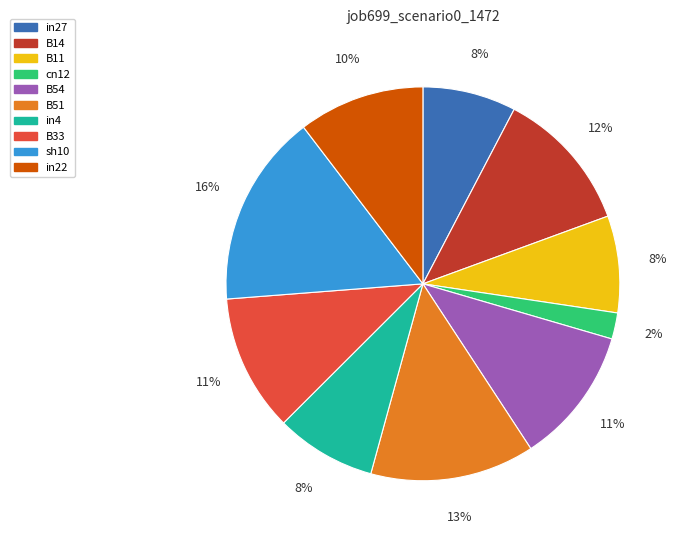

The in4 slice represents 21% of the pie. True or false?

False